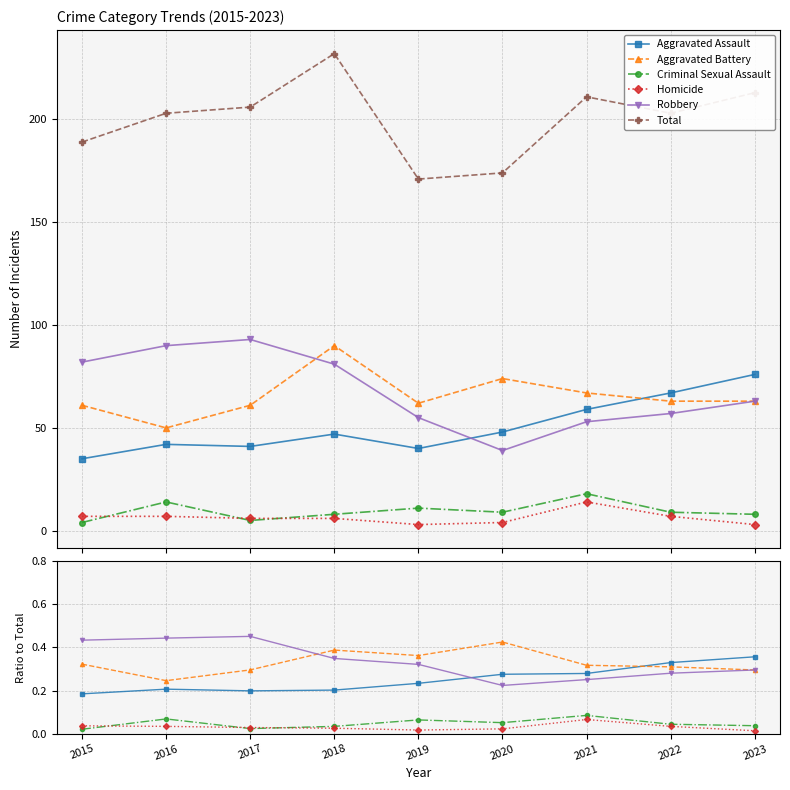

What is the maximum value for Homicide?

0.1